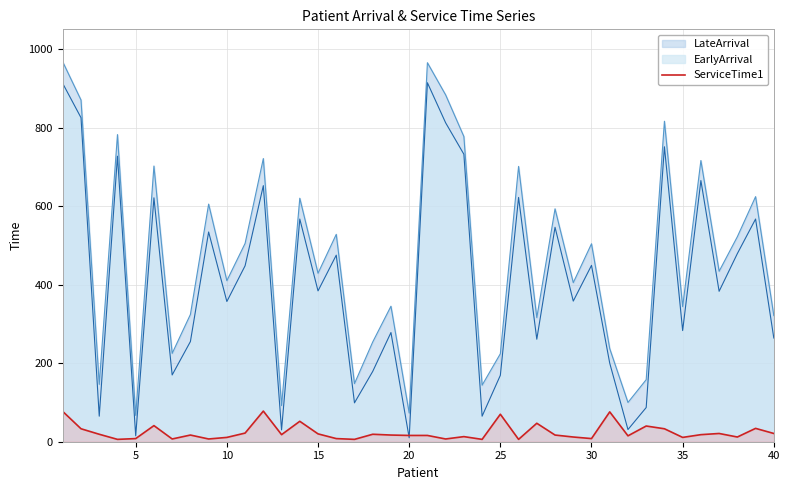

Reading left to right, what are all the values shown in this chart?

77	33	19	6	8	41	7	17	7	11	22	78	18	52	20	8	6	19	17	16	16	7	13	6	70	6	47	17	12	8	76	15	40	33	11	18	21	12	34	21